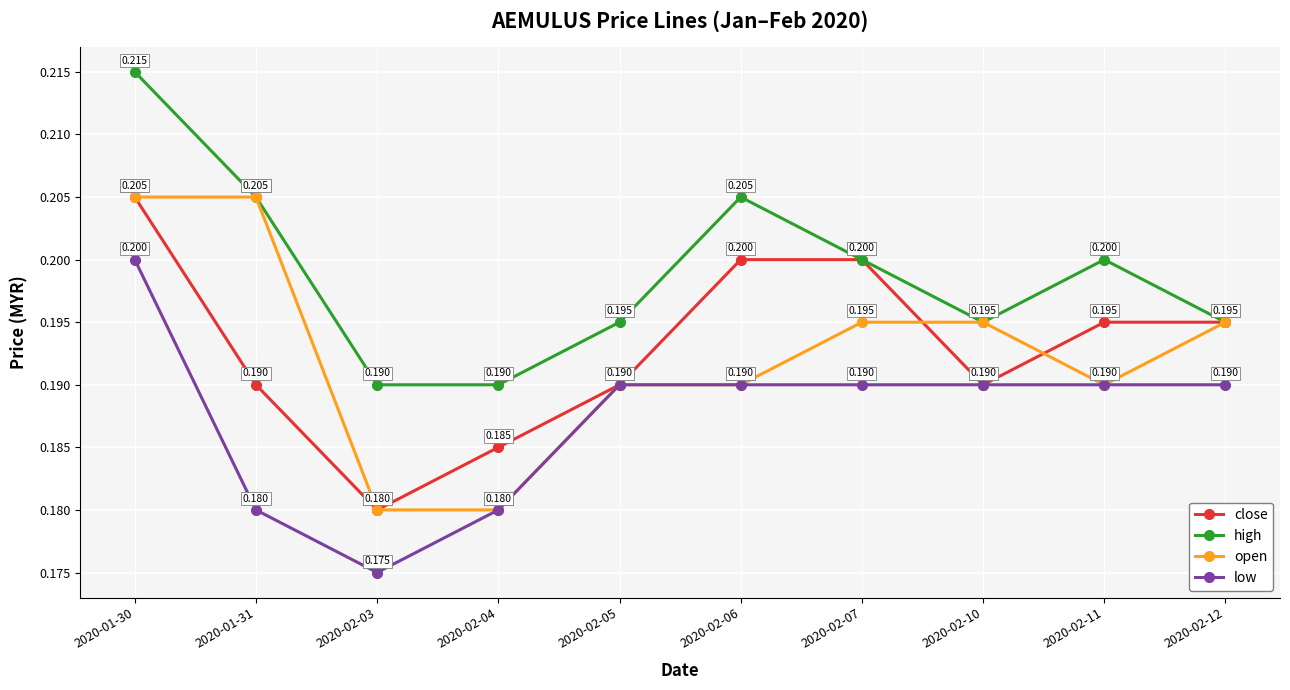

What is the approximate value of close at 2020-02-11?

0.2